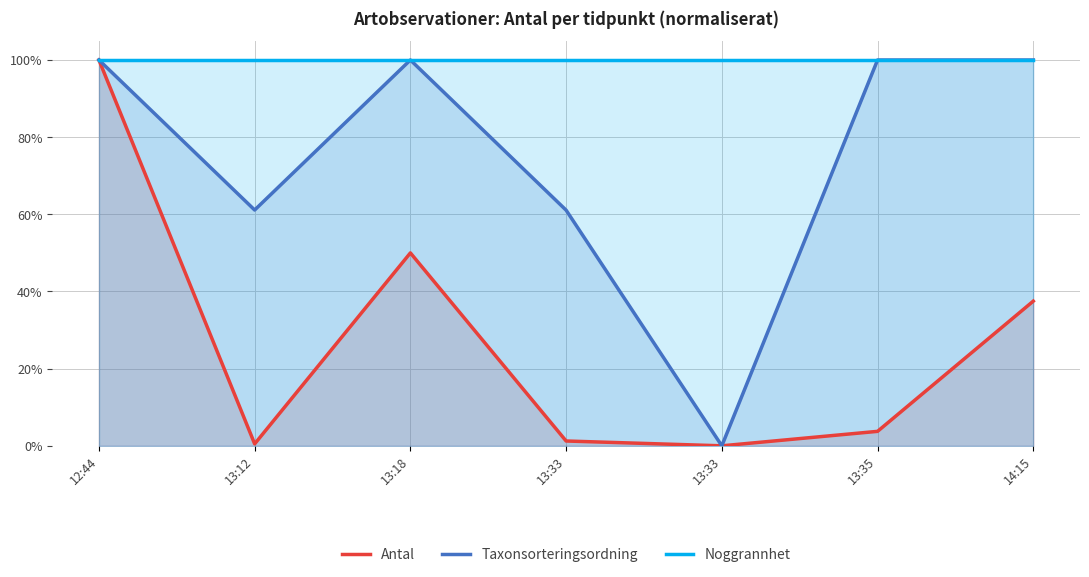

At which category does Taxonsorteringsordning reach its first local valley?

13:12